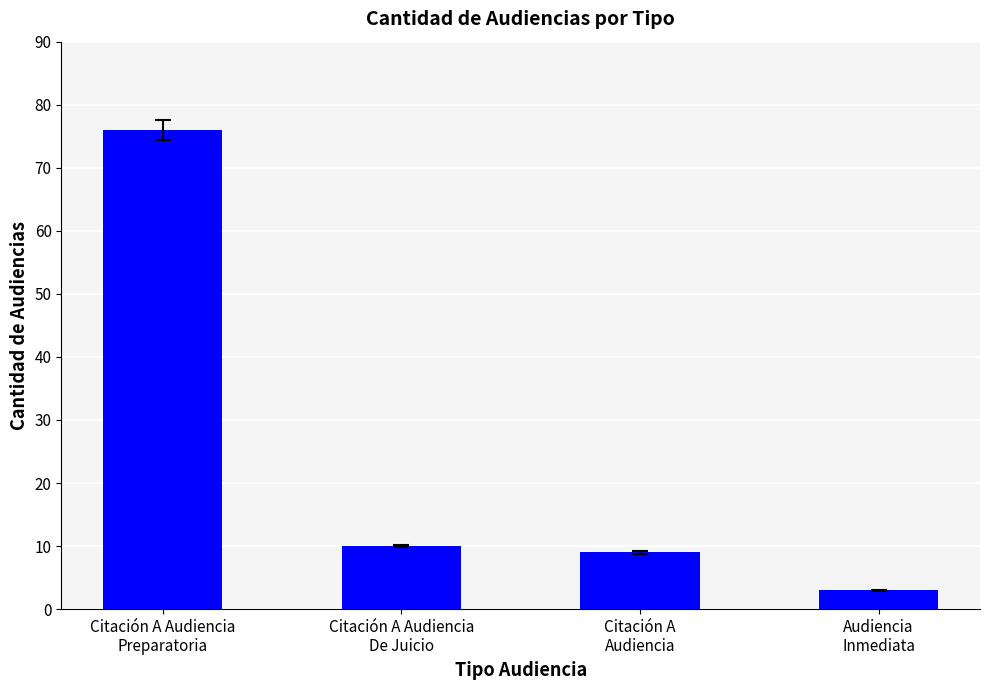

Between Citación A
Audiencia and Citación A Audiencia
Preparatoria, which is larger?

Citación A Audiencia
Preparatoria